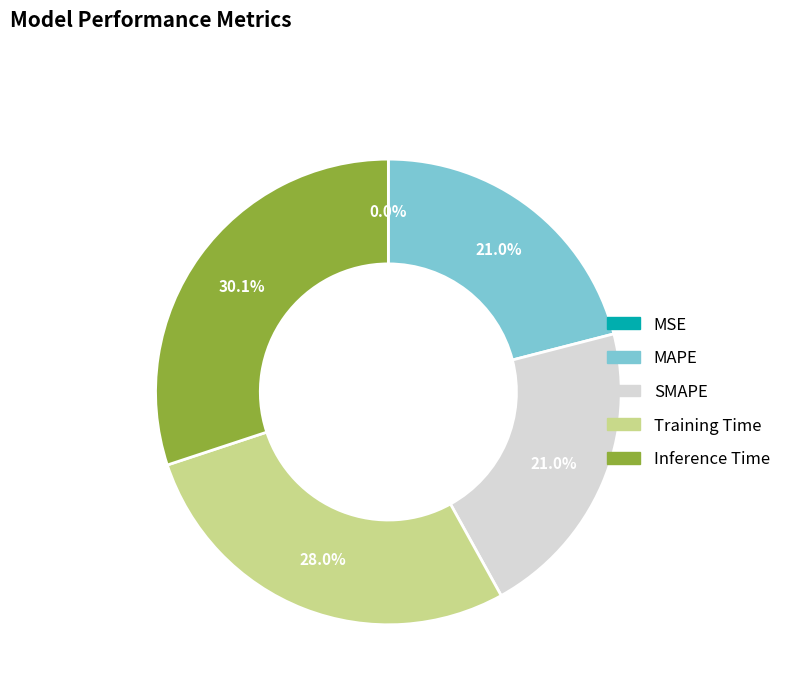

To the nearest percent, what is the difference between the Inference Time and SMAPE slice percentages?

9%